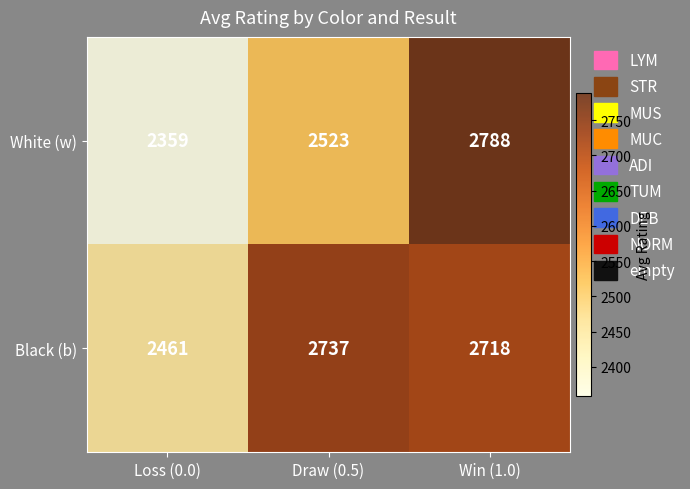

What is the sum of the White (w) values at Win (1.0) and Loss (0.0)?

5147